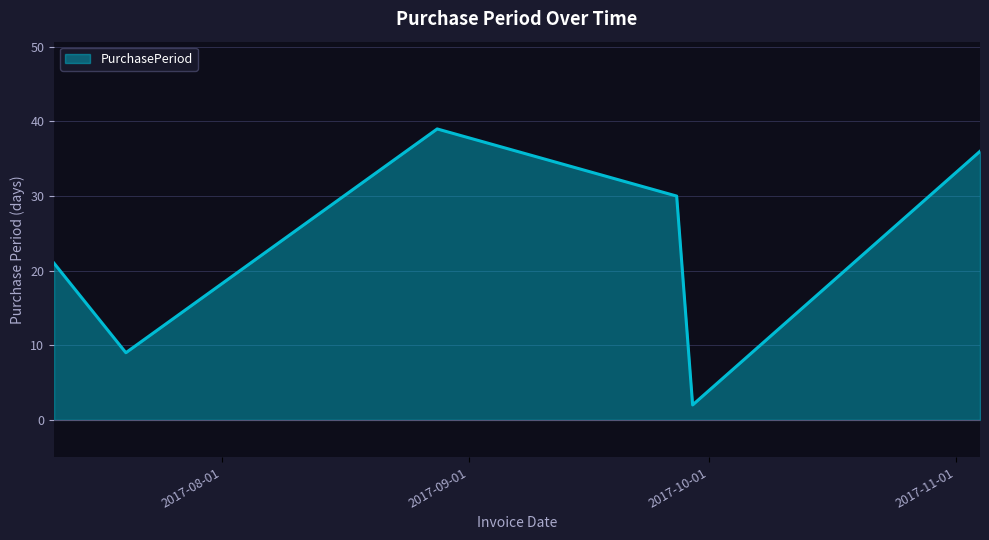

What is the difference between the maximum and minimum values?

37